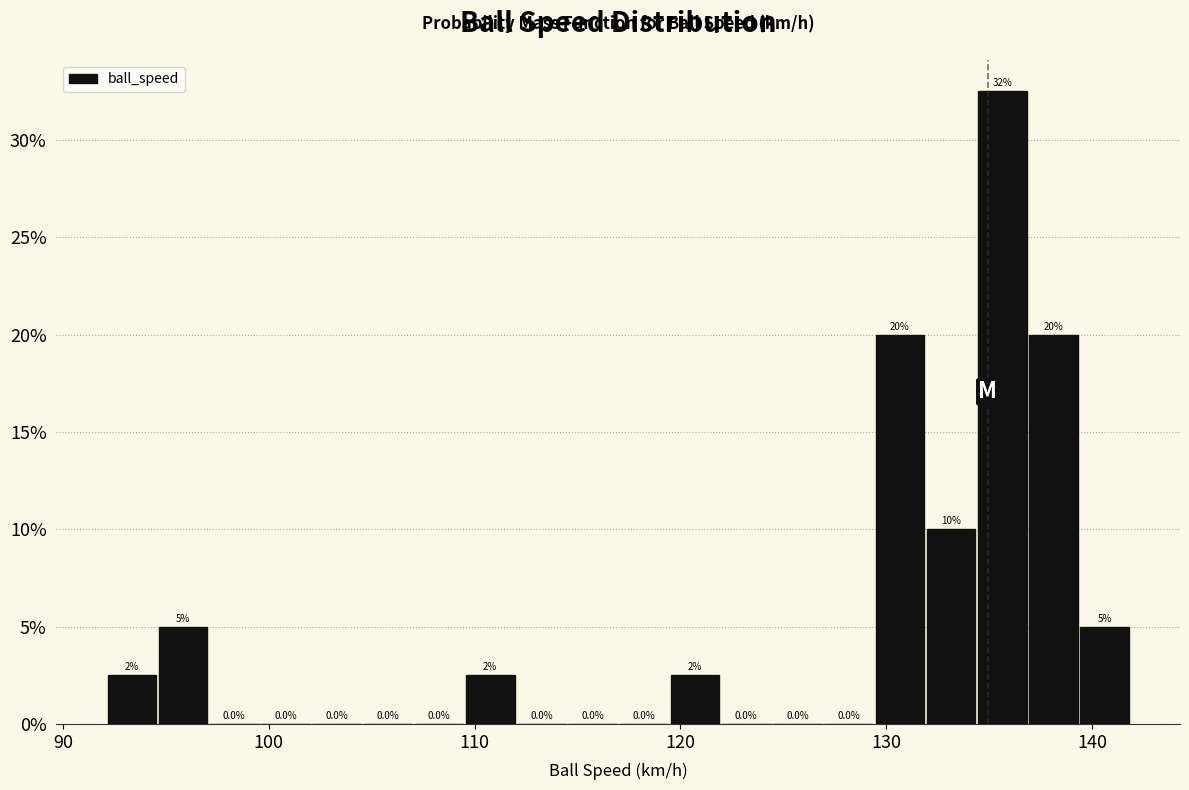

Around what value on the x-axis is the tallest bar? Give the approximate position of its centre, as read against the axis.

136